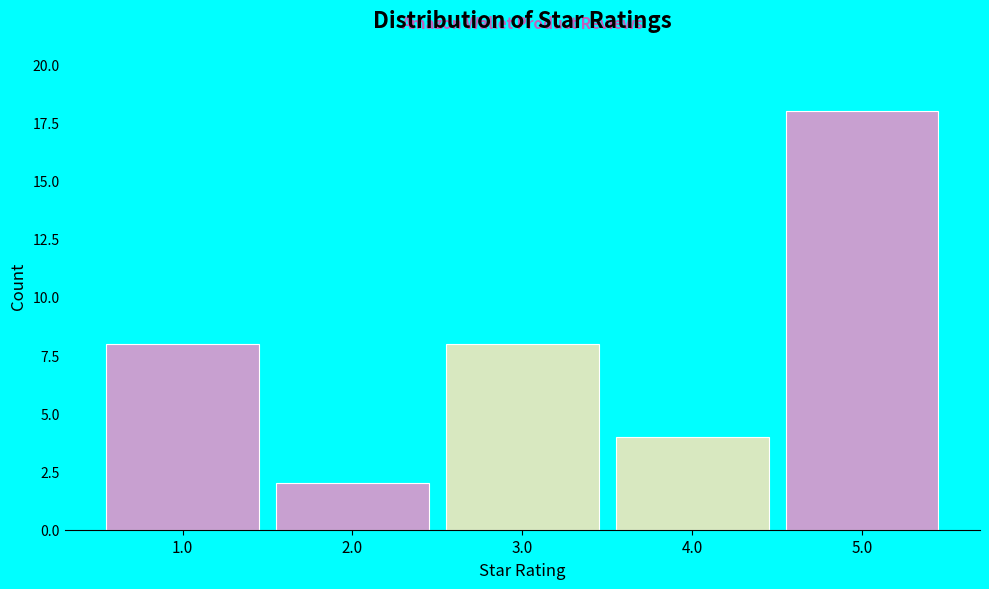

Reading left to right, list all the values displayed in this chart.

8	2	8	4	18